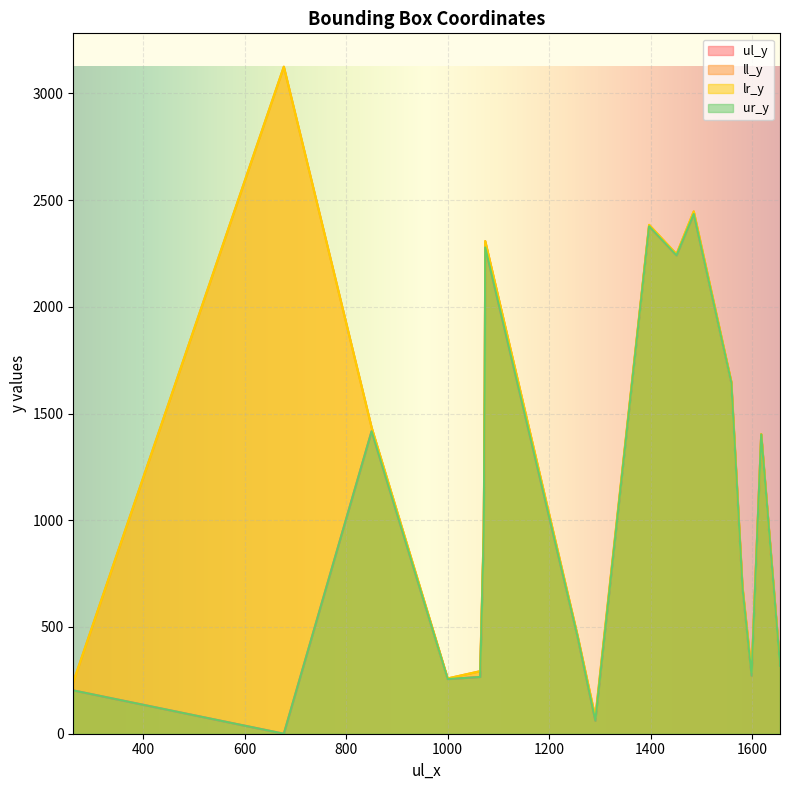

What is the sum of the ur_y values at 1655 and 1000?

574